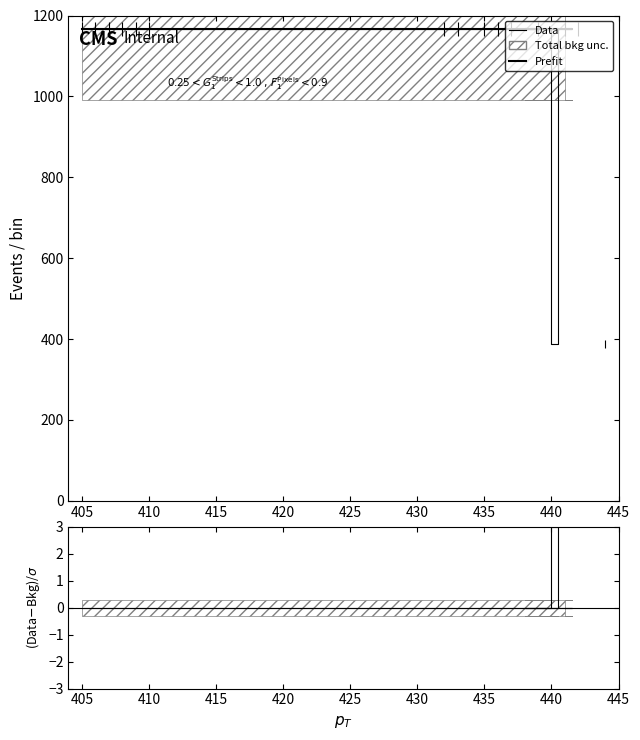

What is the value of the Data point at the 10th from the left?

1165.7